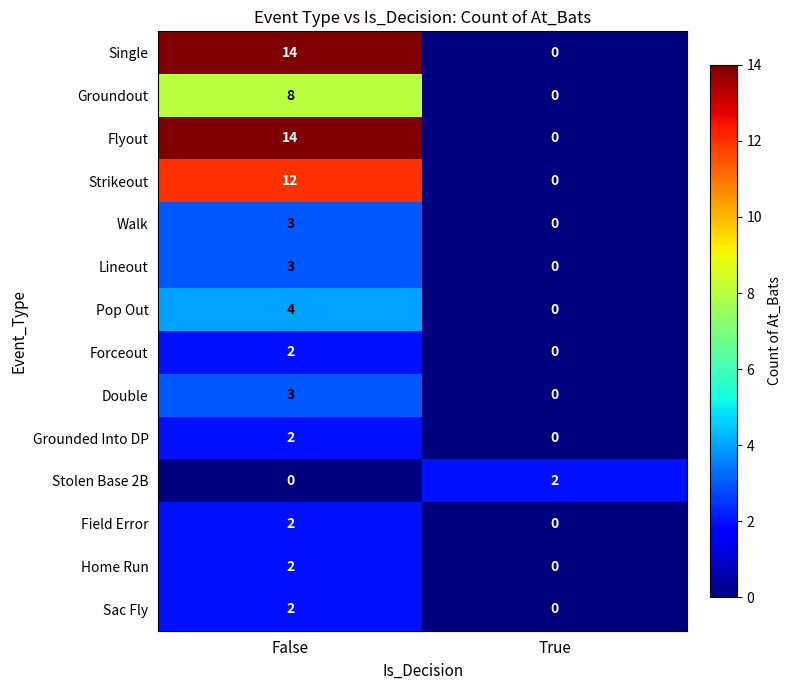

Reading right to left, extract all data points from this chart.

Single: True=0	False=14
Groundout: True=0	False=8
Flyout: True=0	False=14
Strikeout: True=0	False=12
Walk: True=0	False=3
Lineout: True=0	False=3
Pop Out: True=0	False=4
Forceout: True=0	False=2
Double: True=0	False=3
Grounded Into DP: True=0	False=2
Stolen Base 2B: True=2	False=0
Field Error: True=0	False=2
Home Run: True=0	False=2
Sac Fly: True=0	False=2